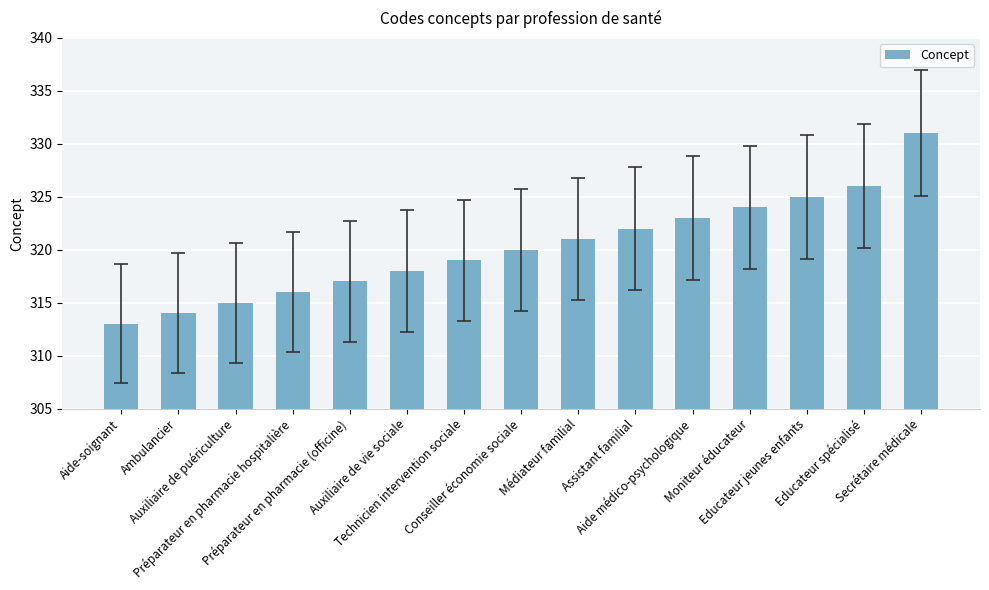

What is the greatest value displayed?

331